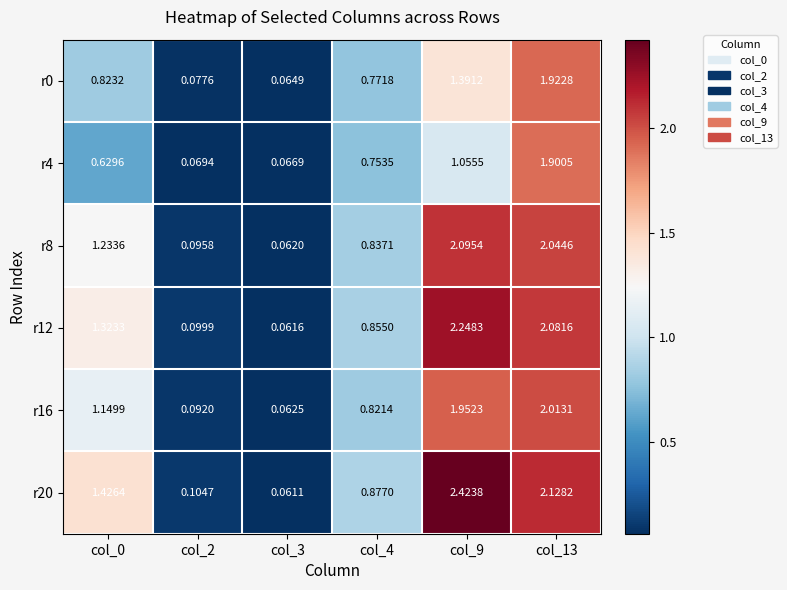

Rank the series at col_3 from highest to lowest value.

r4, r0, r16, r8, r12, r20